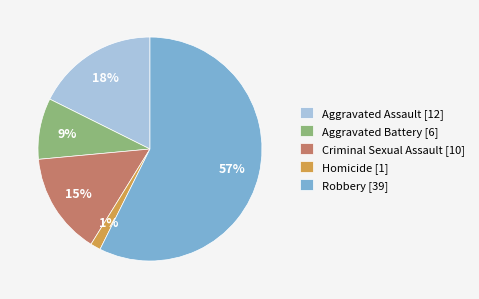

Which has a higher value, Aggravated Battery or Aggravated Assault?

Aggravated Assault